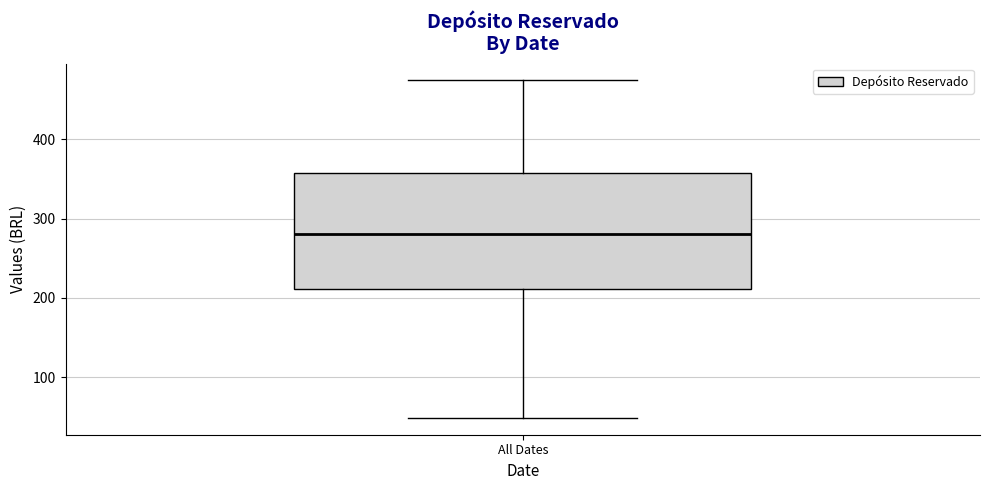

Transcribe this box plot: give where the median line is, the range the box spans, and where the two whiskers end, as read against the y-axis. The values are not printed on the chart, so give them approximately, as read against the axis.

median 280, box 210 to 360, whiskers 50 to 470